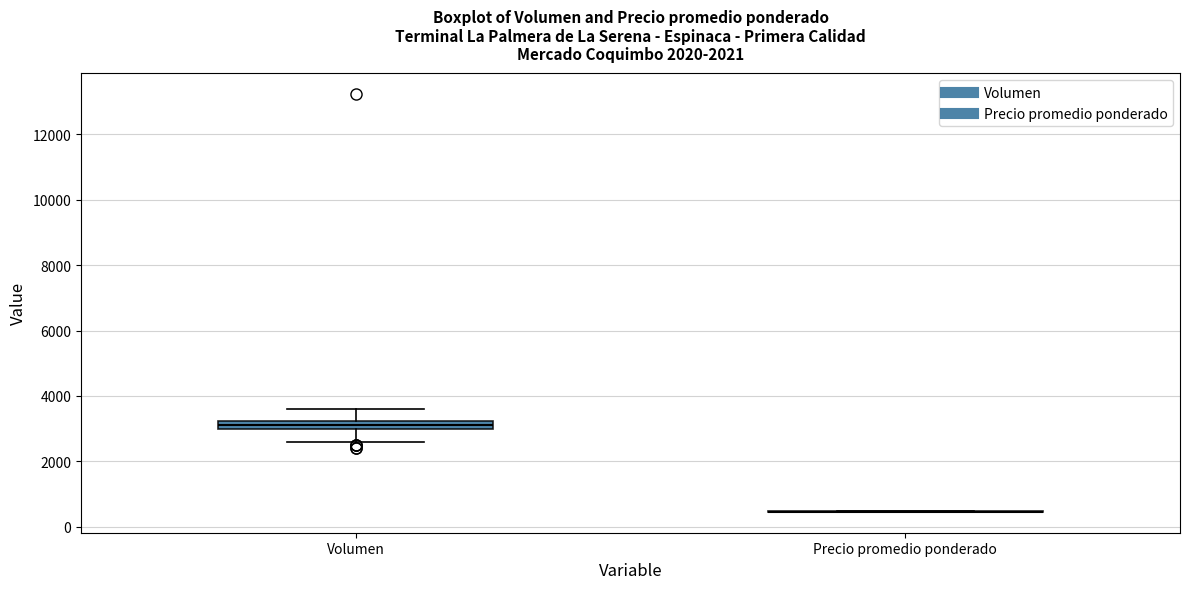

Which box is the tallest, from its lower edge to its upper edge?

Volumen